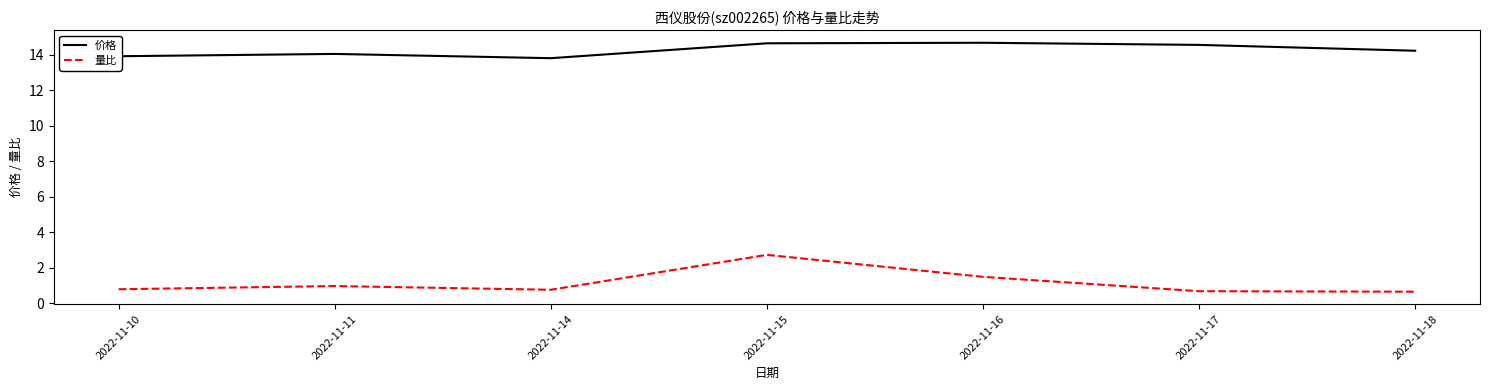

What is the total value across all series at 2022-11-15?

17.4